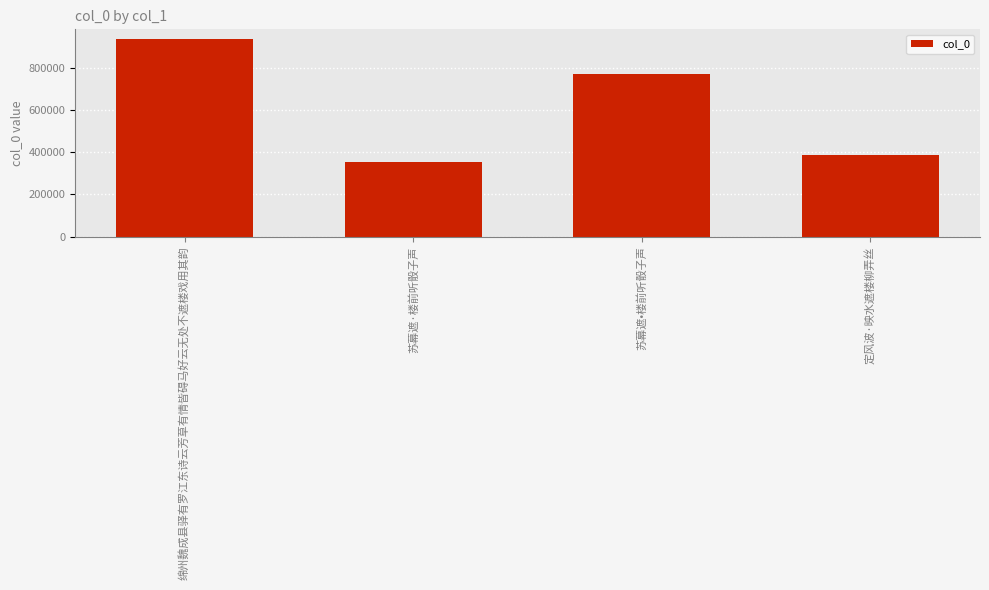

What is the smallest value displayed?

350799